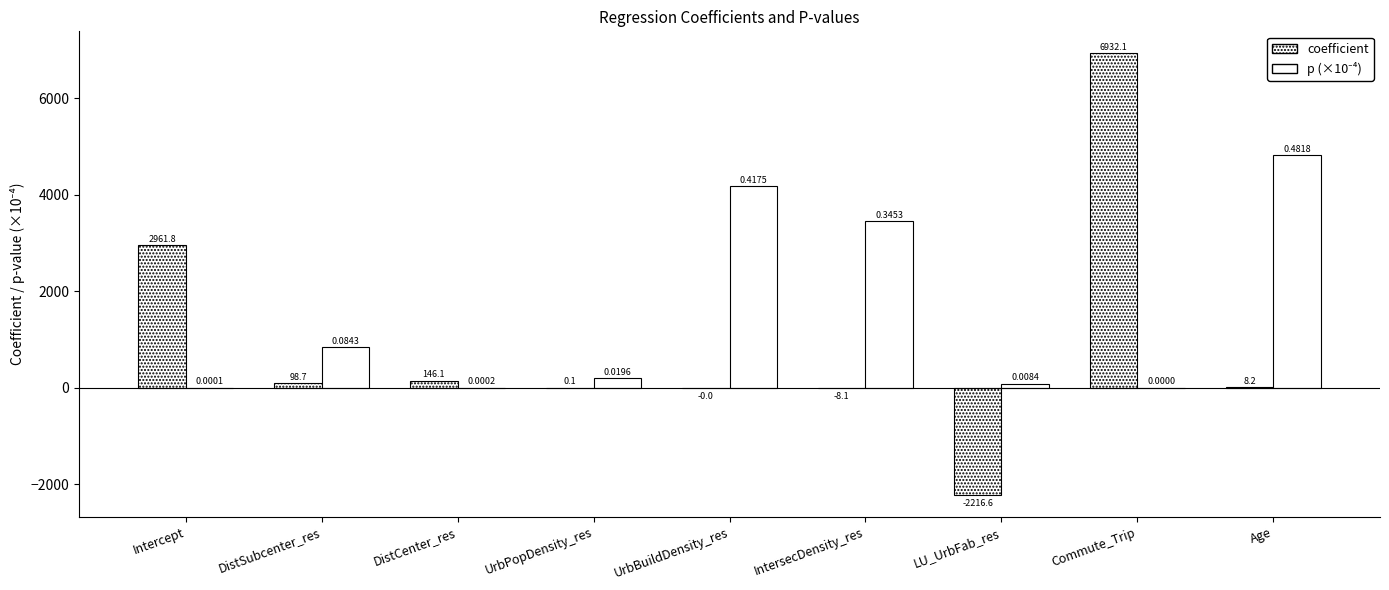

Does the chart contain stacked bars?

No